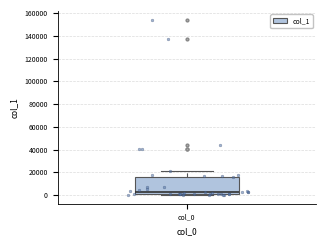

Where is the upper edge of the box for col_0 on the y-axis? The values are not printed on the chart, so give them approximately, as read against the axis.

16000